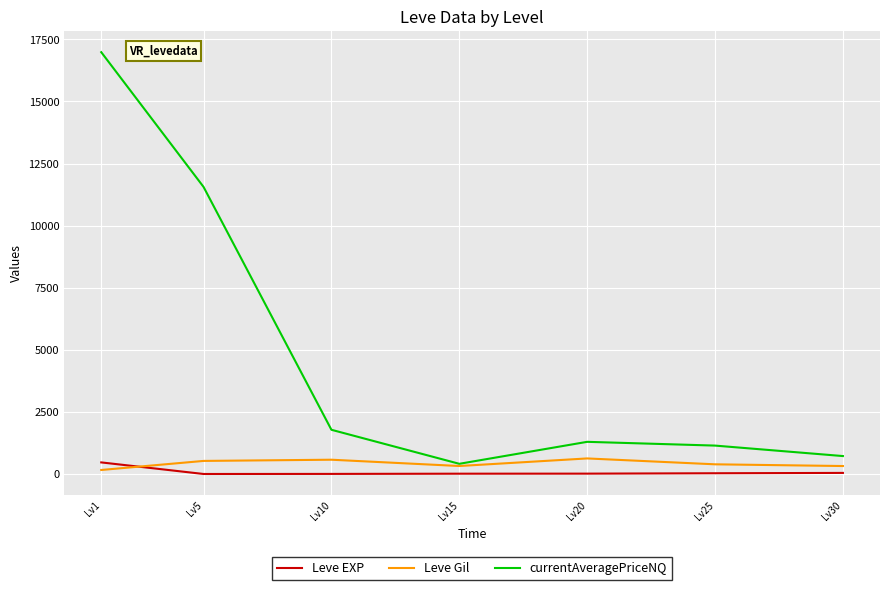

Where is currentAveragePriceNQ nearest to the value 8698?

Lv5